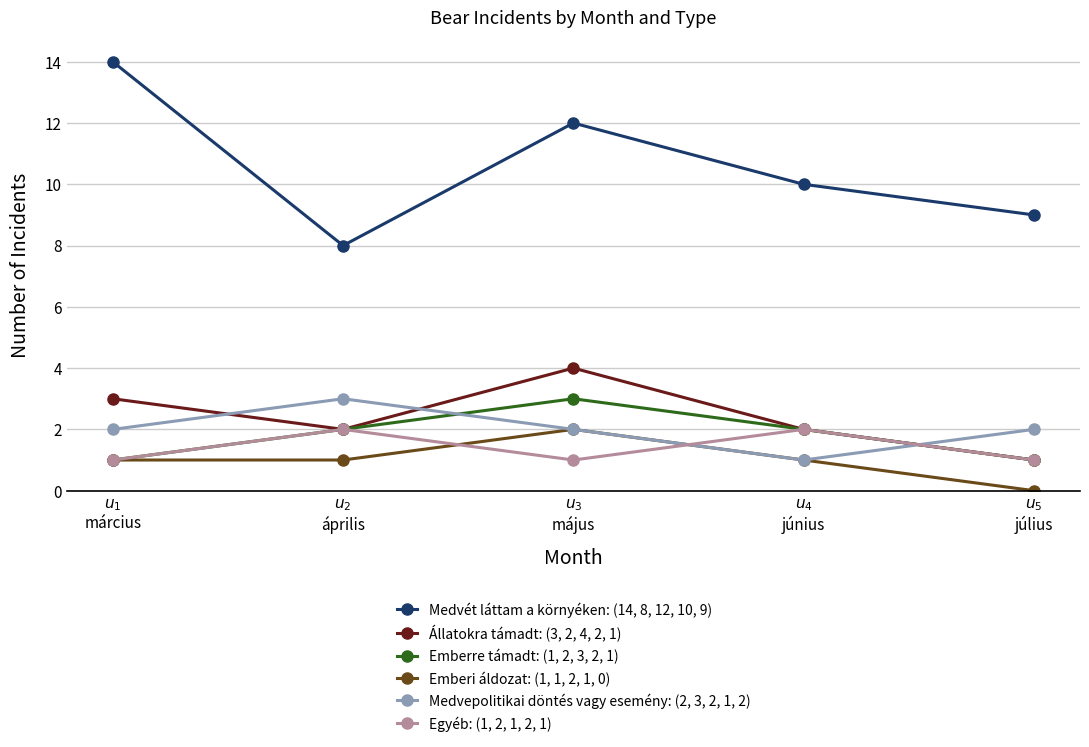

True or false: Emberre támadt: (1, 2, 3, 2, 1) and Medvét láttam a környéken: (14, 8, 12, 10, 9) intersect in this chart.

False